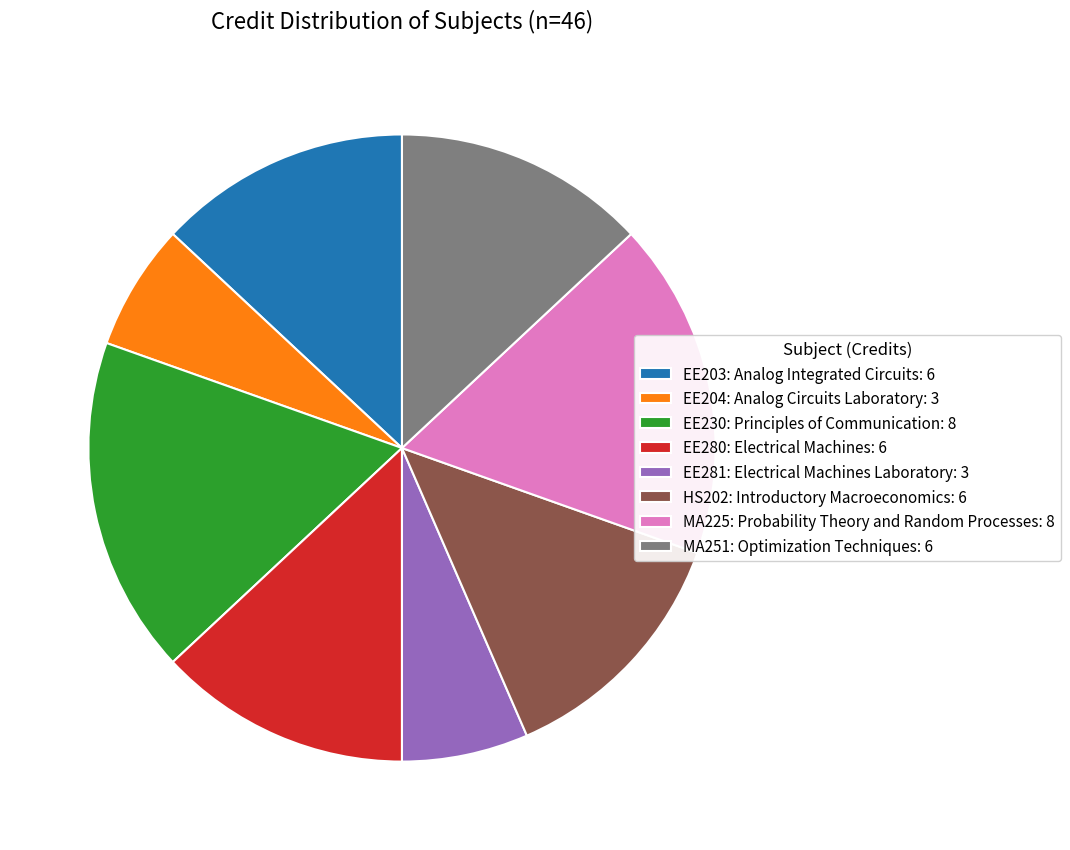

How many segments does this pie chart have?

8